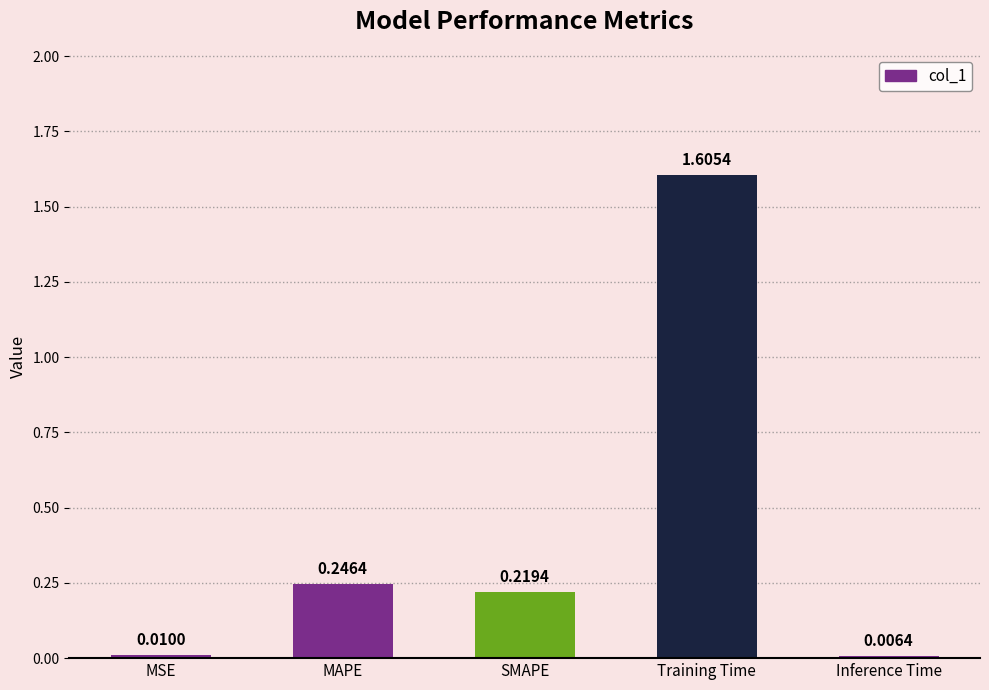

How many distinct data groups are displayed?

1